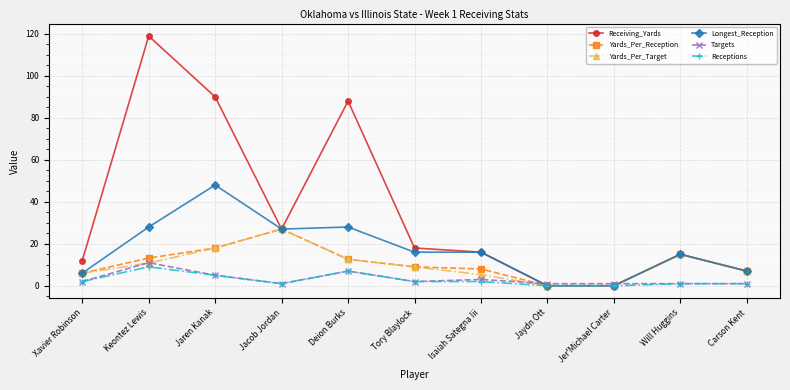

What is the label of the 5th point from the right?

Isaiah Sategna Iii